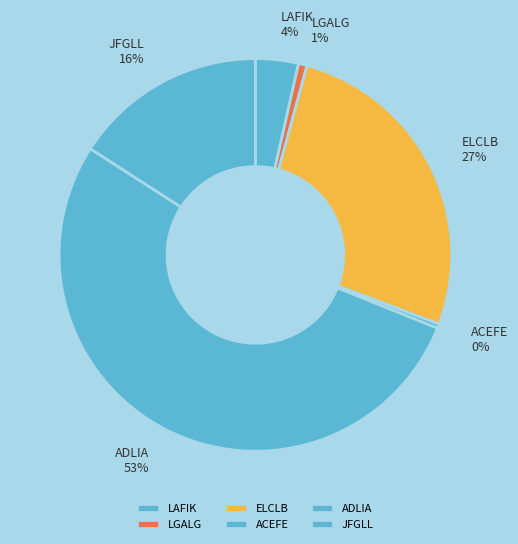

To the nearest percent, what is the average slice percentage?

17%